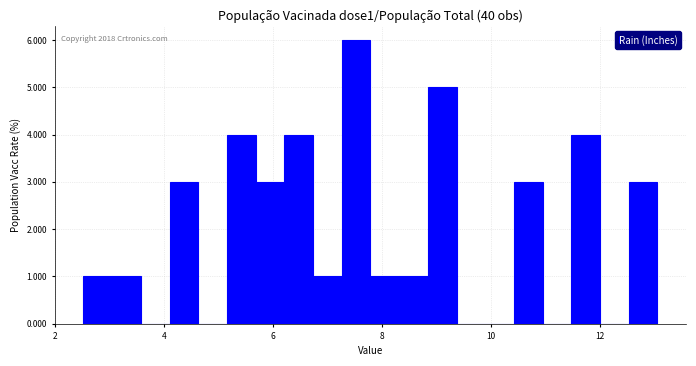

Read against the x-axis, roughly where is the centre of the tallest bar?

7.6